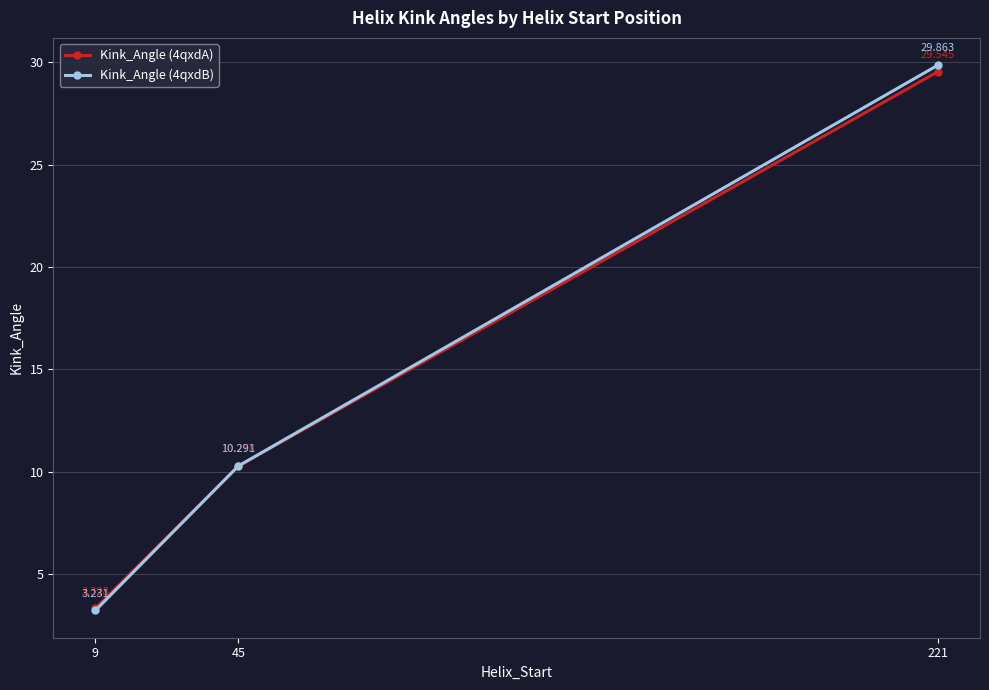

Between 9 and 221, which series saw the biggest shift?

Kink_Angle (4qxdB)